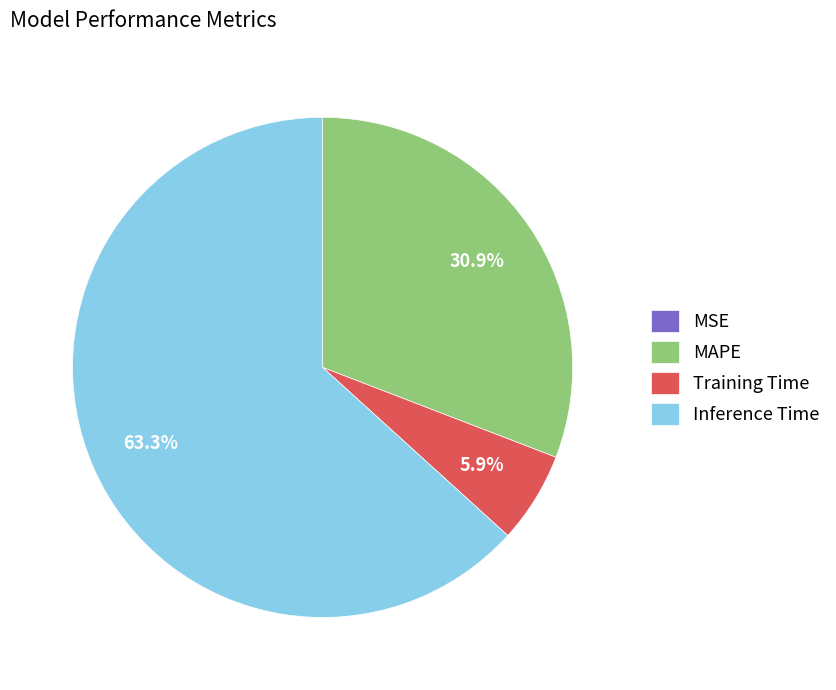

What is the largest slice in the pie chart?

Inference Time